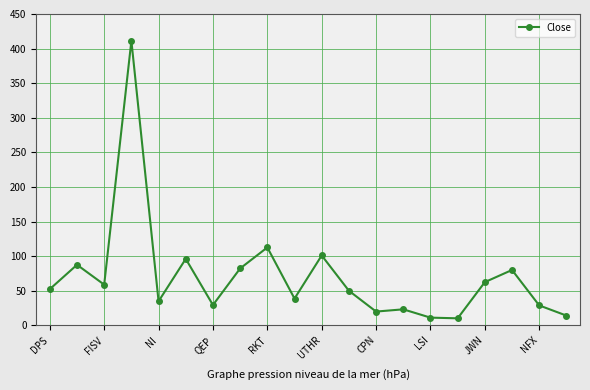

What is the minimum value shown in the chart?

10.1